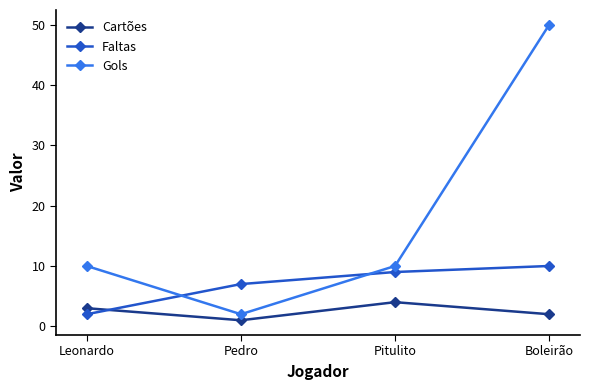

Which series has the largest total across all categories?

Gols